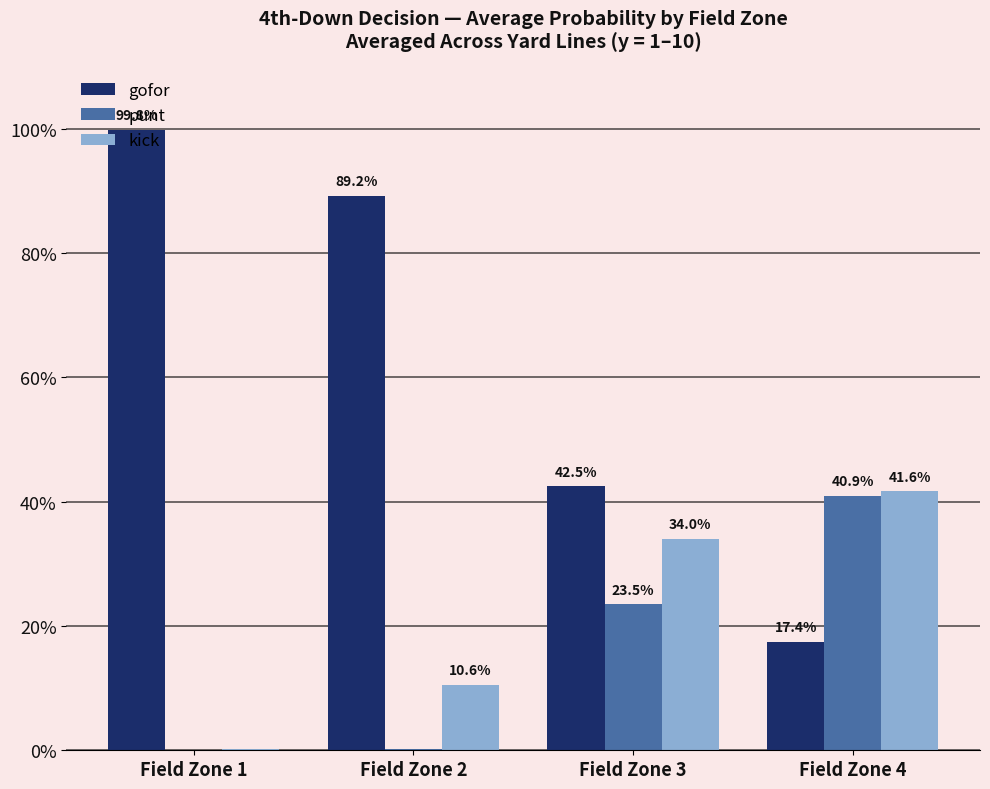

At which label is kick closest to 0?

Field Zone 1